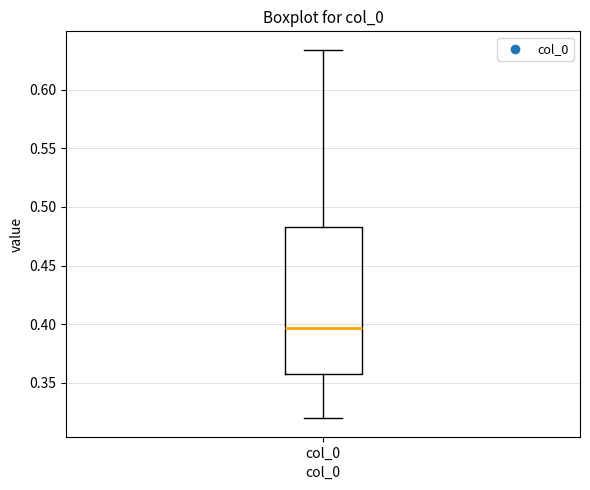

Read this box plot against the y-axis: the position of the median line, the range covered by the box, and the ends of both whiskers. The values are not printed on the chart, so give them approximately, as read against the axis.

median 0.395, box 0.355 to 0.485, whiskers 0.320 to 0.635